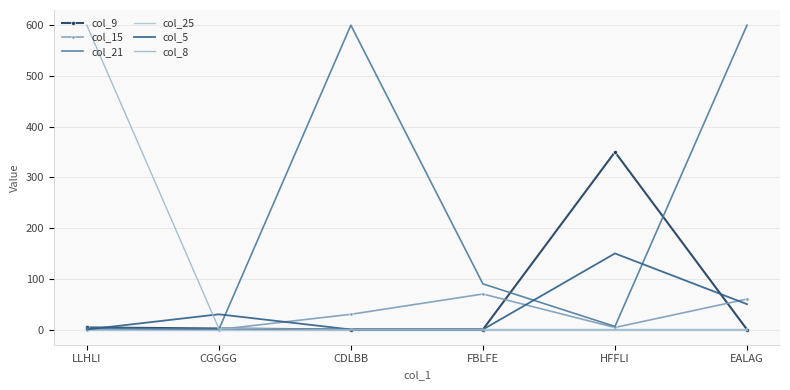

What is the label of the 6th point from the right?

LLHLI